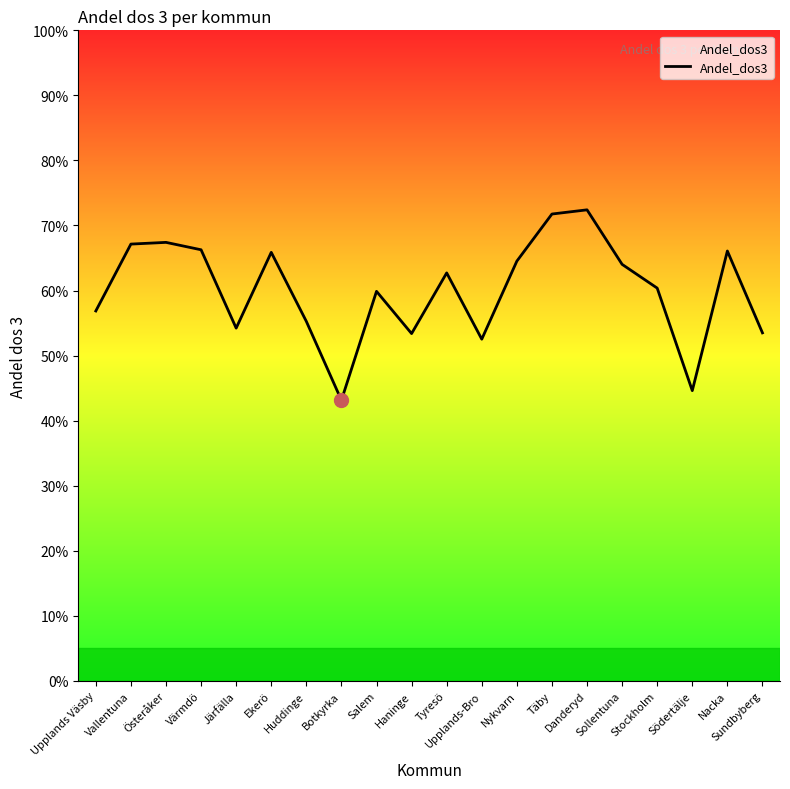

Is it true that the value at Nacka is 0.7?

True